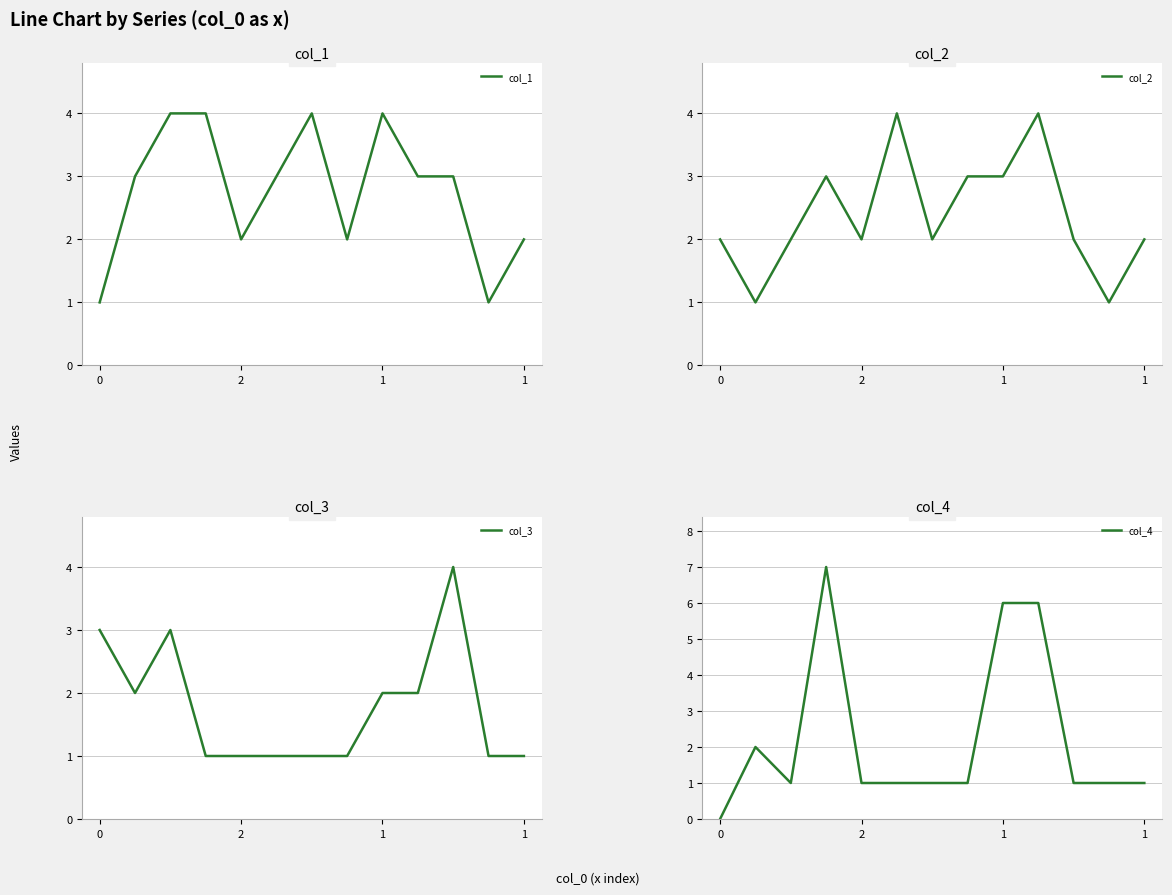

Reading left to right, extract all data points from this chart.

col_1: 1	3	4	4	2	3	4	2	4	3	3	1	2
col_2: 2	1	2	3	2	4	2	3	3	4	2	1	2
col_3: 3	2	3	1	1	1	1	1	2	2	4	1	1
col_4: 0	2	1	7	1	1	1	1	6	6	1	1	1